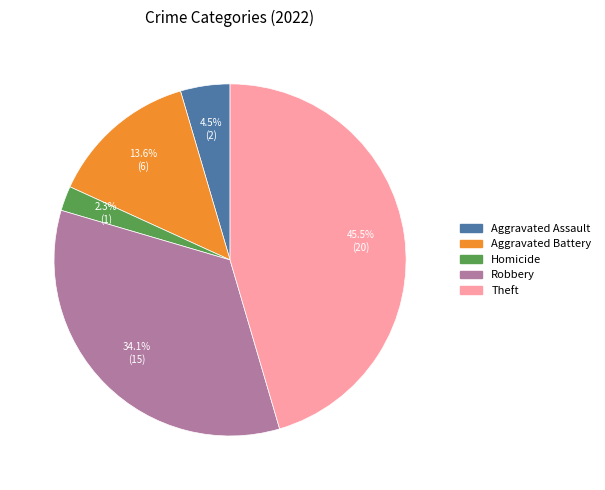

Is there a majority slice in this chart?

No